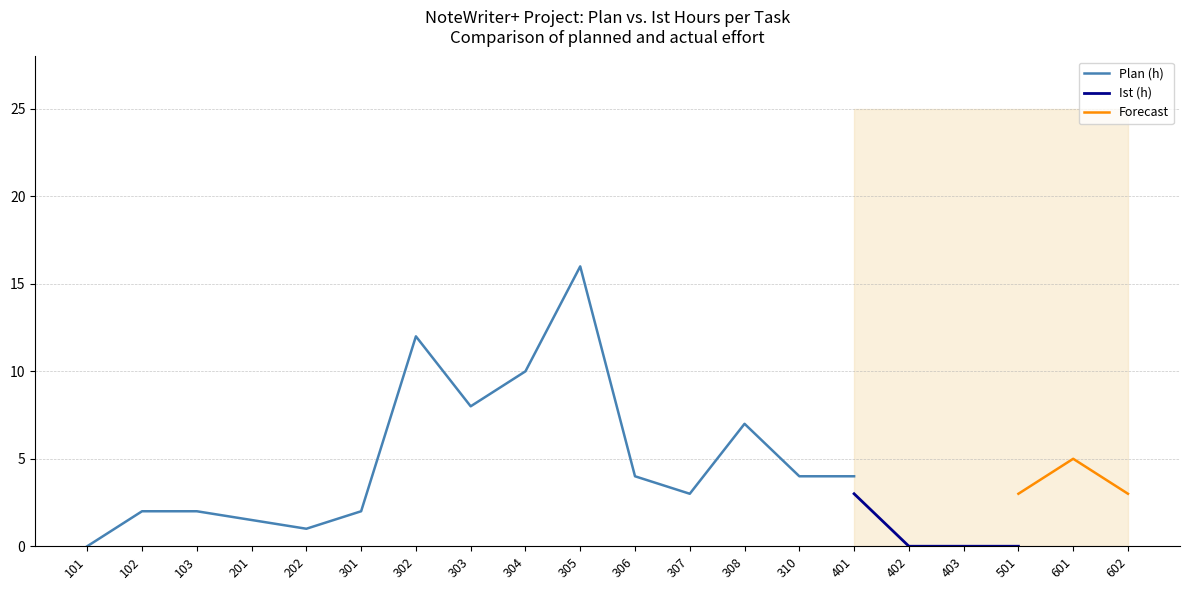

The value of Plan (h) at 310 is 4.0. True or false?

True